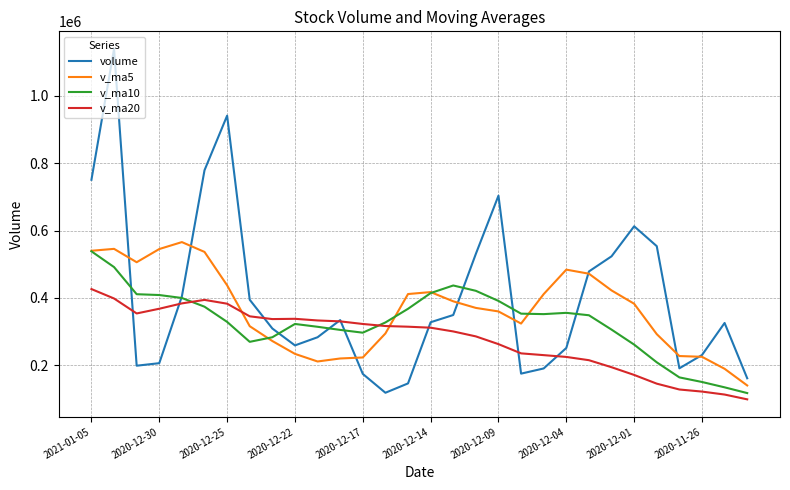

What is the lowest value of the v_ma5 series?

139473.3